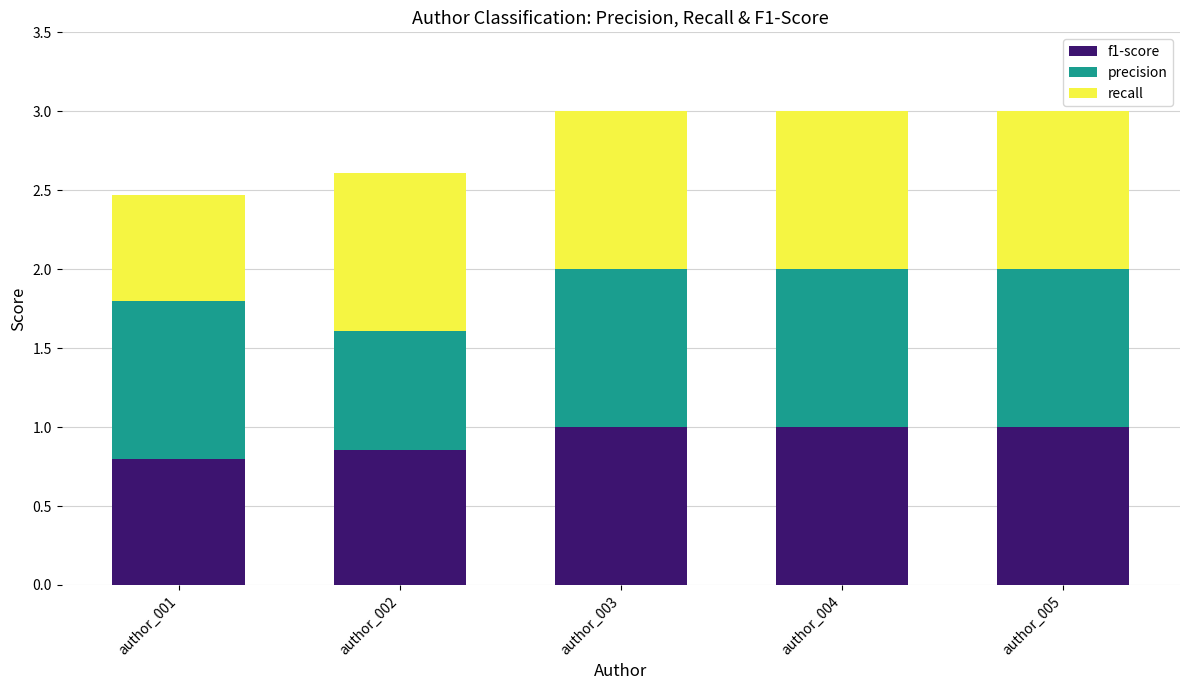

Is it true that f1-score equals 1.0 at author_003?

True